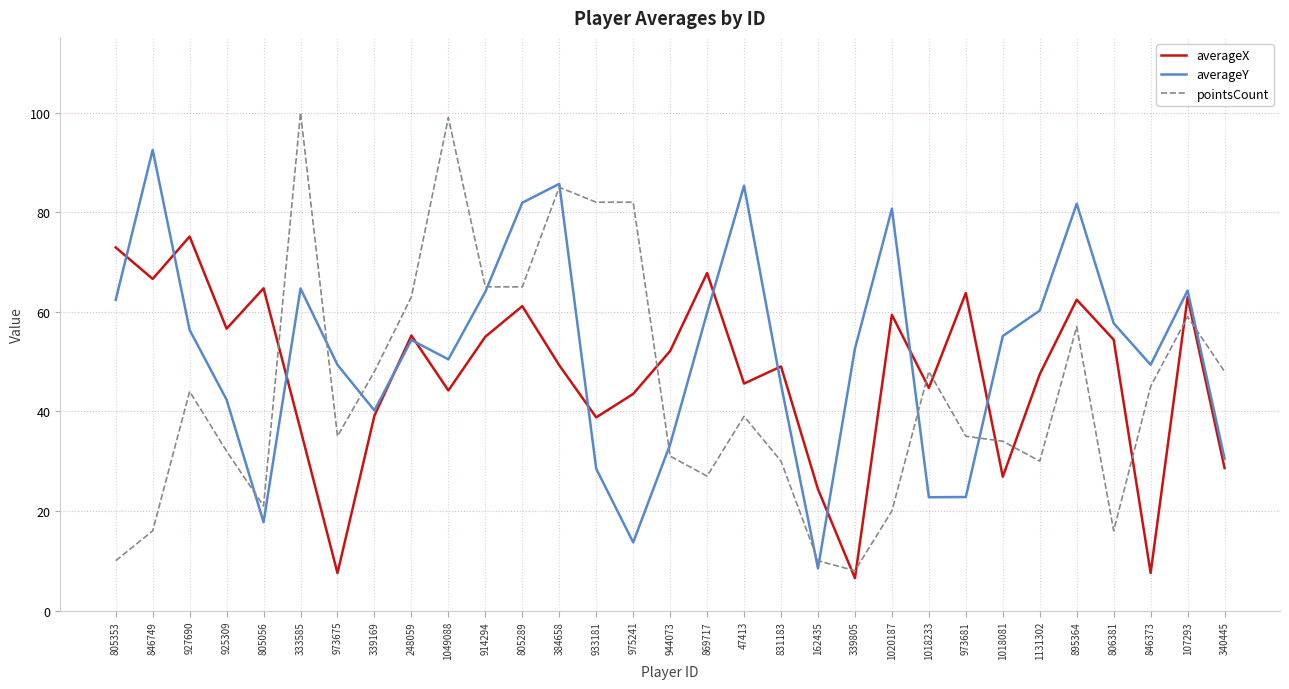

True or false: averageY and pointsCount cross at least once.

True